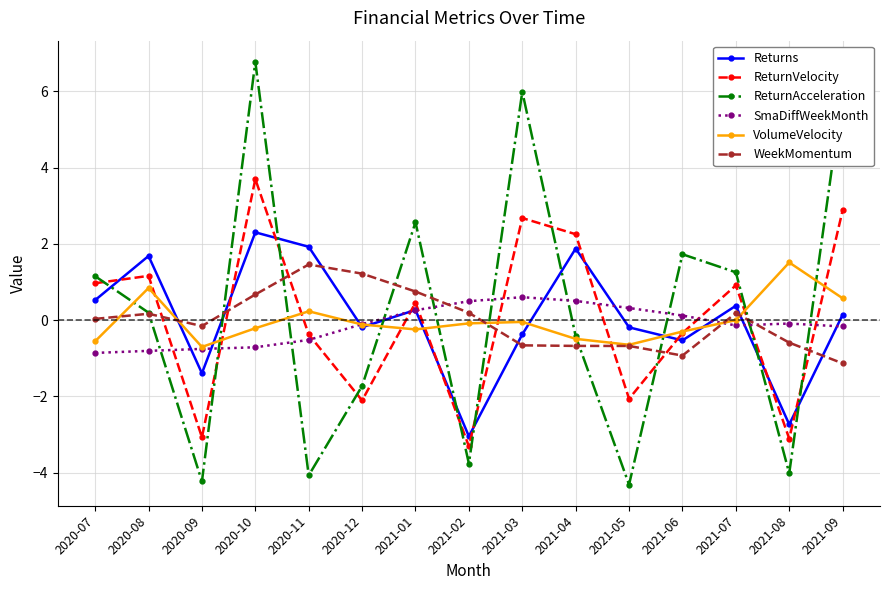

Does the chart display data point markers on the line(s)?

Yes